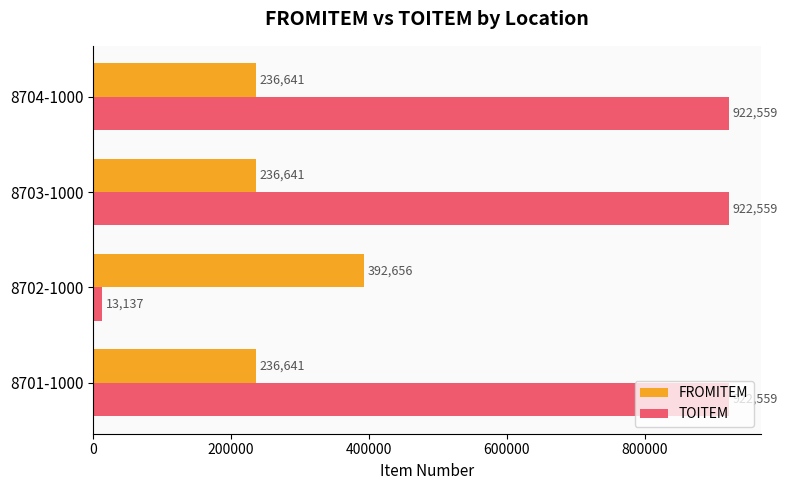

The FROMITEM series shows 162997 at 8704-1000. True or false?

False